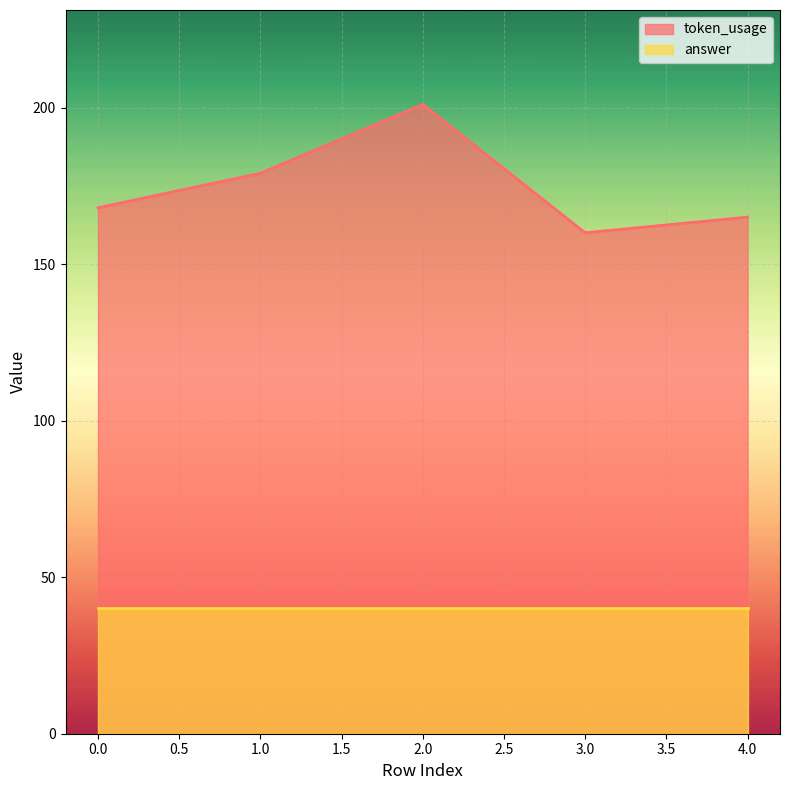

What is the sum of the values at 3 and 2?

361